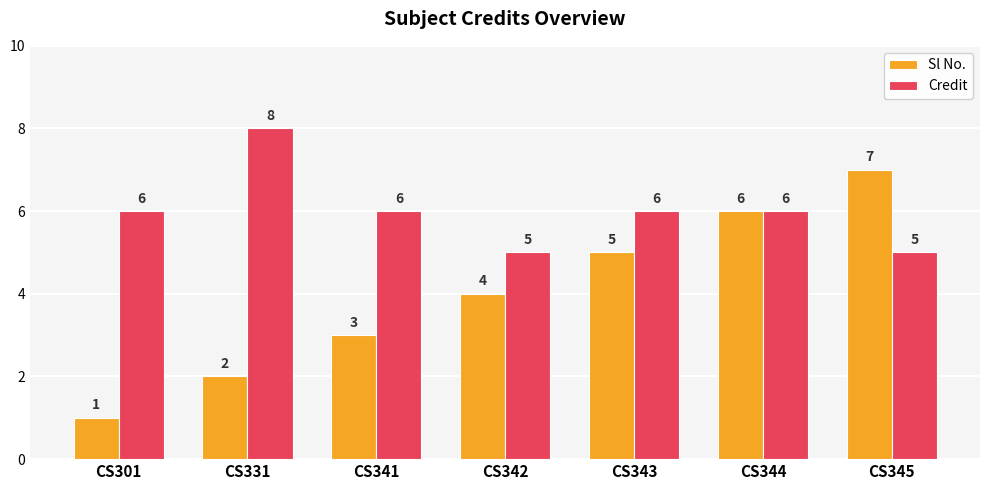

What is the value of the Sl No. bar at the 5th from the left?

5